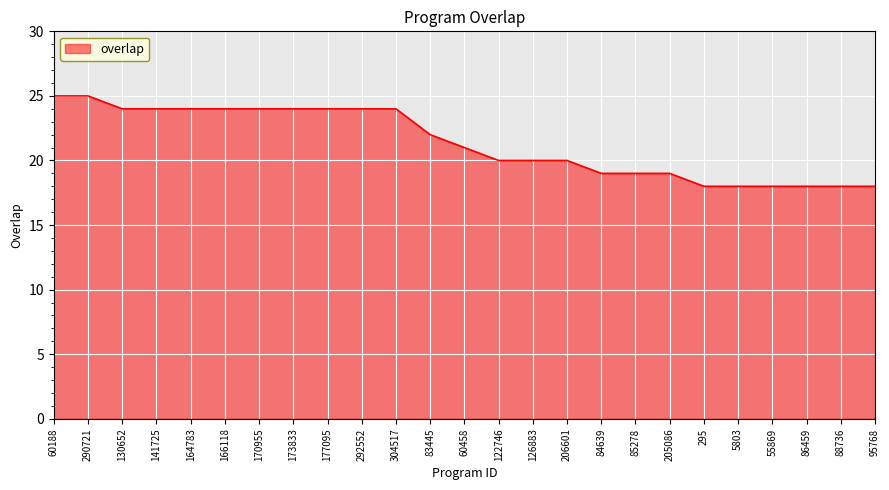

Where is the data nearest to the value 21?

60458